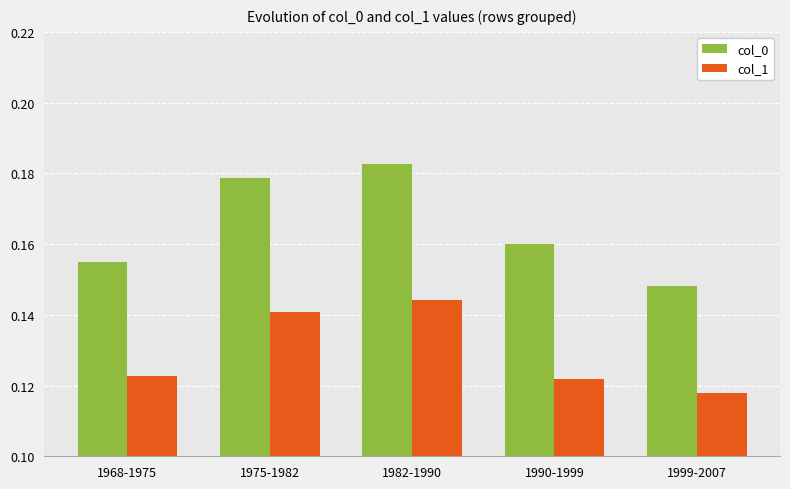

Which category has the highest value across all series?

1982-1990